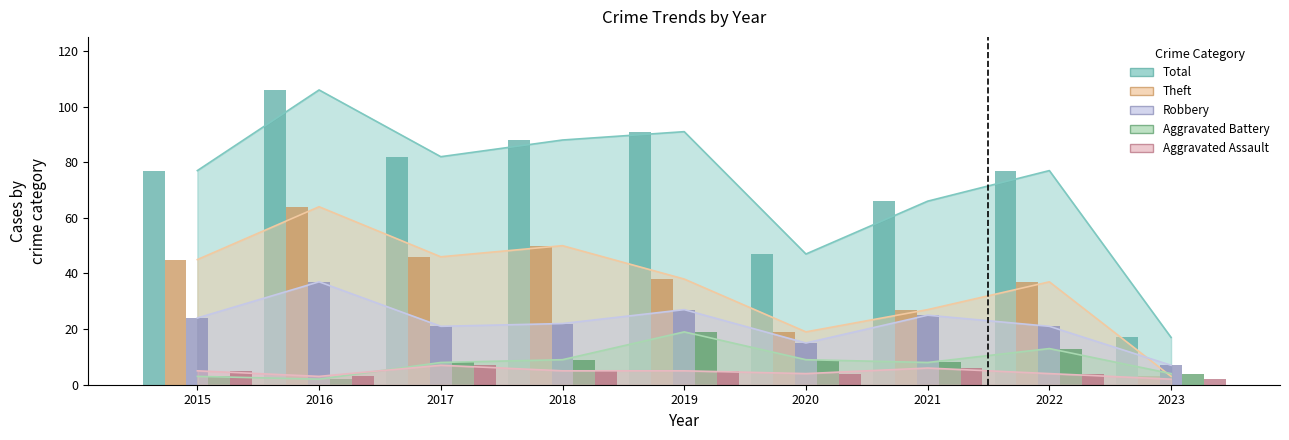

Are the bars horizontal?

No